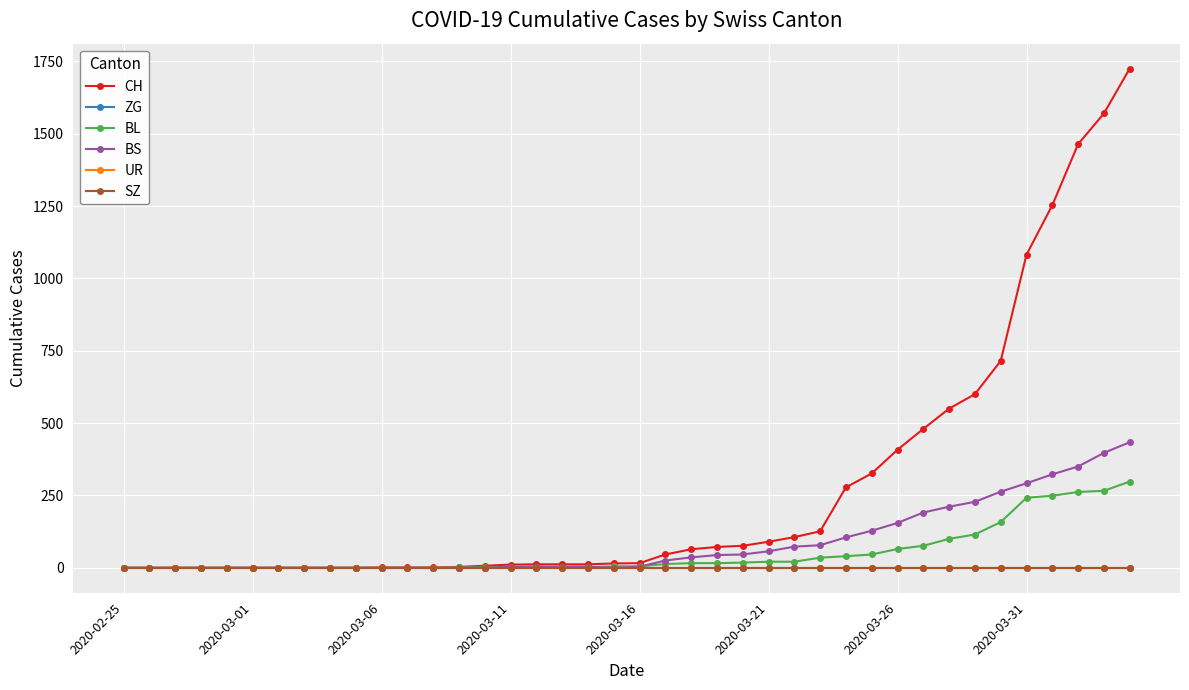

Reading left to right, list all the values displayed in this chart.

CH: 0	0	0	0	0	0	0	0	0	0	1	1	1	3	7	11	12	12	12	15	16	46	64	72	76	90	106	126	278	326	408	480	550	600	715	1082	1253	1464	1570	1725
ZG: 0	0	0	0	0	0	0	0	0	0	0	0	0	0	0	0	0	0	0	0	0	0	0	0	0	0	0	0	0	0	0	0	0	0	0	0	0	0	0	0
BL: 0	0	0	0	0	0	0	0	0	0	0	0	0	1	2	2	2	2	2	5	5	13	16	16	18	21	21	35	40	46	65	76	100	115	158	242	249	262	266	298
BS: 0	0	0	0	0	0	0	0	0	0	0	0	0	0	0	4	4	4	4	0	4	25	36	44	46	57	73	78	105	128	155	191	211	228	263	292	323	350	397	434
UR: 0	0	0	0	0	0	0	0	0	0	0	0	0	0	0	0	0	0	0	0	0	0	0	0	0	0	0	0	0	0	0	0	0	0	0	0	0	0	0	0
SZ: 0	0	0	0	0	0	0	0	0	0	0	0	0	0	0	0	0	0	0	0	0	0	0	0	0	0	0	0	0	0	0	0	0	0	0	0	0	0	0	0